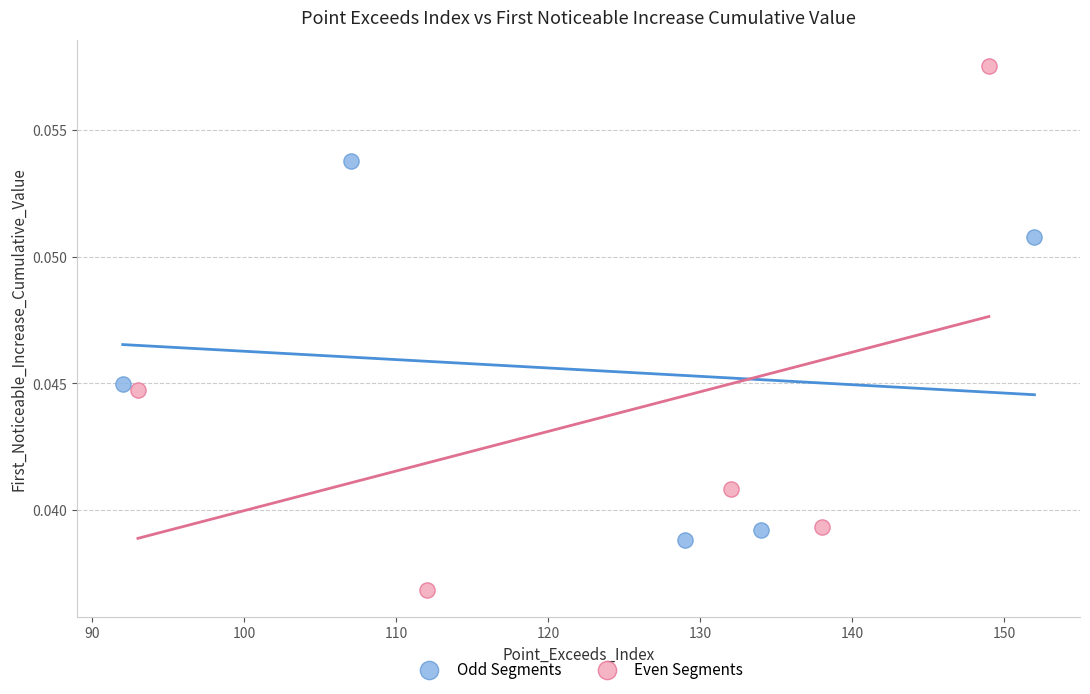

What are all the series names shown in the legend?

Odd Segments, Even Segments